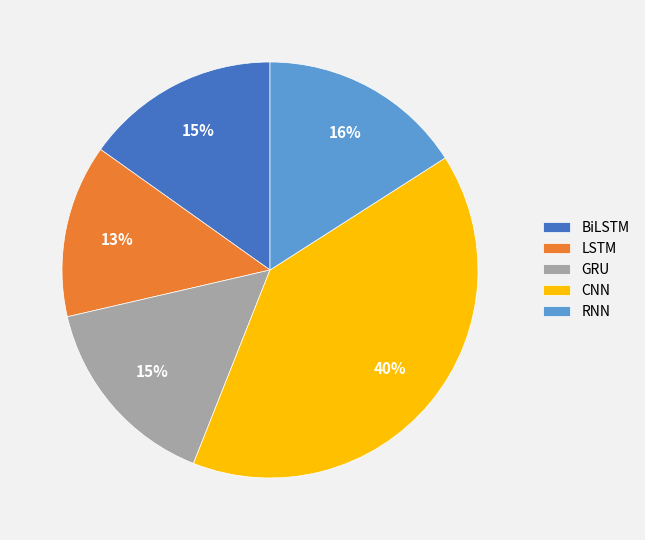

To the nearest percent, what percentage of the pie is CNN?

40%